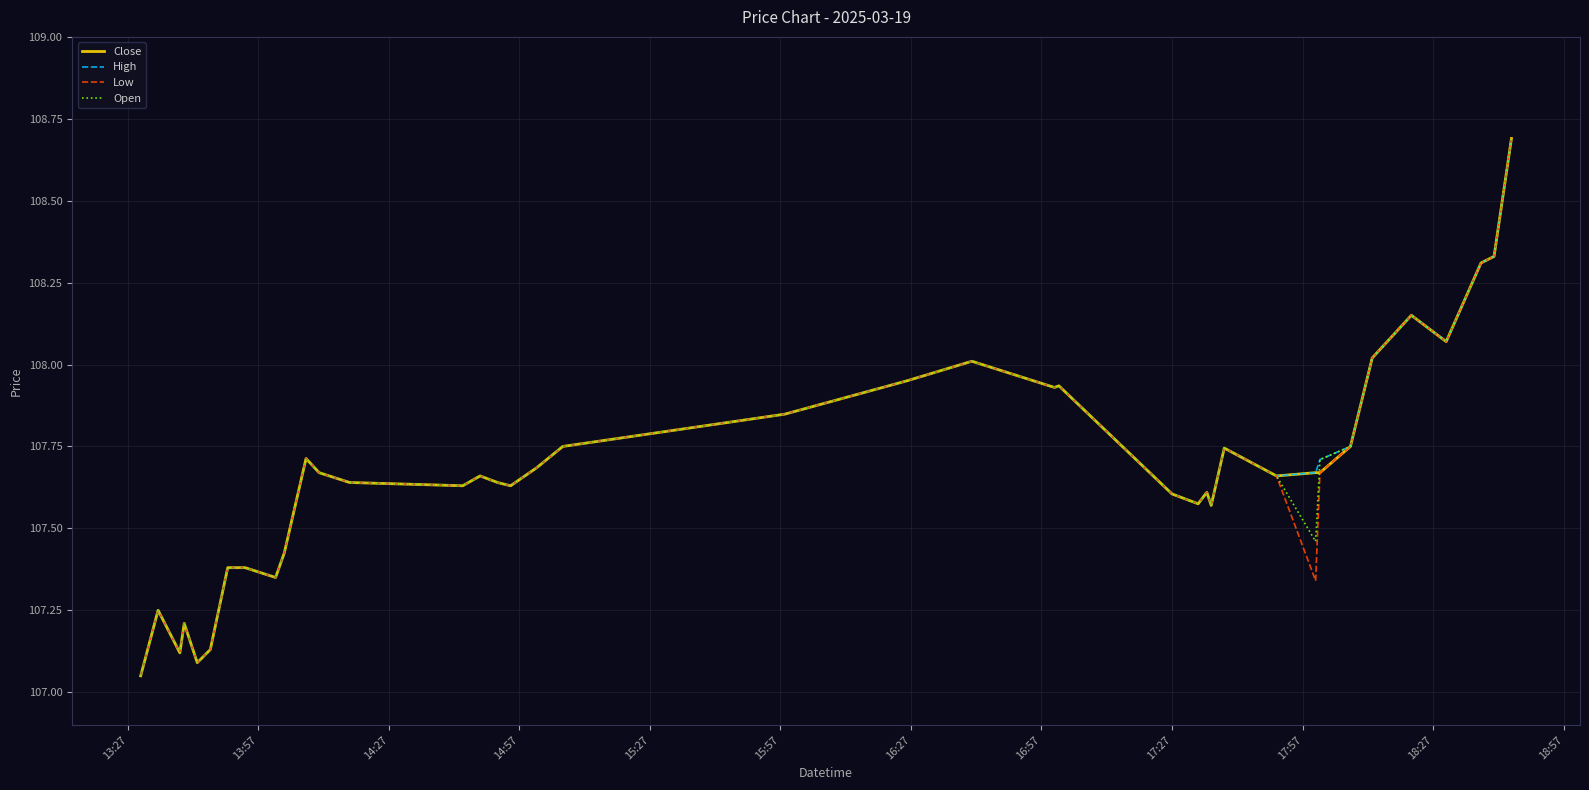

What are all the series names shown in the legend?

Close, High, Low, Open